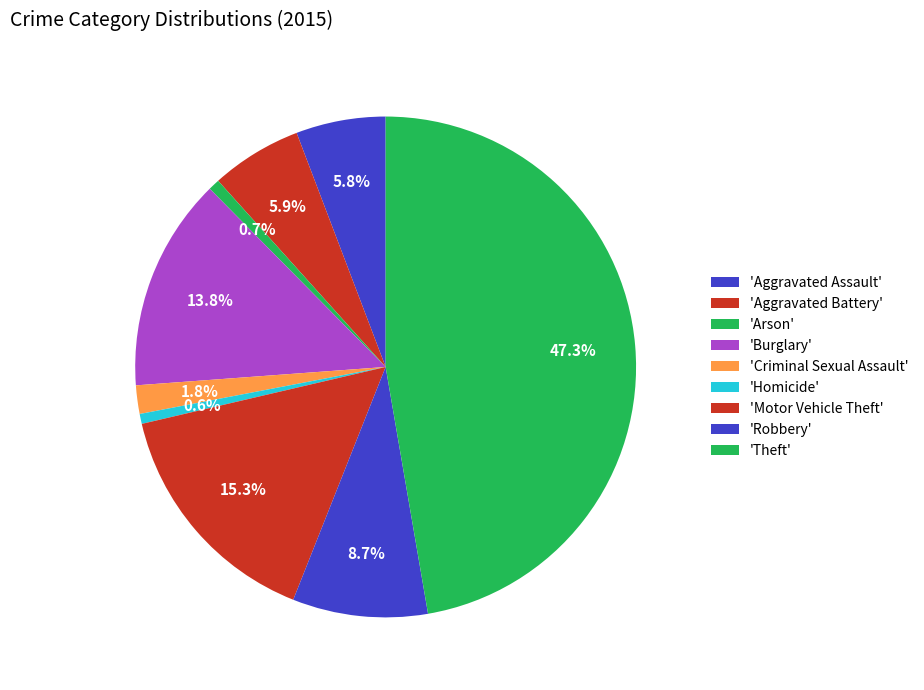

Count the number of slices in the pie.

9